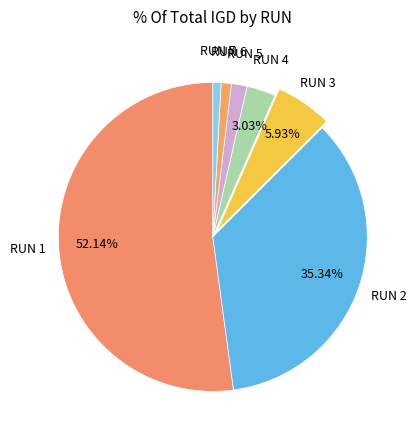

To the nearest percent, what is the difference between the largest and smallest slice percentages?

51%